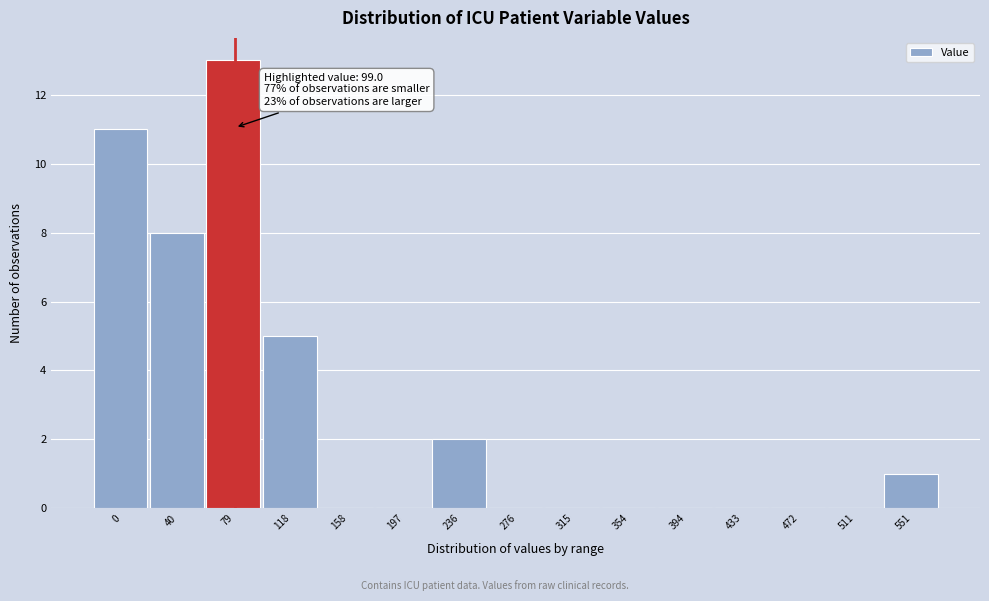

Reading right to left, extract all data points from this chart.

551=1	511=0	472=0	433=0	394=0	354=0	315=0	276=0	236=2	197=0	158=0	118=5	79=13	40=8	0=11